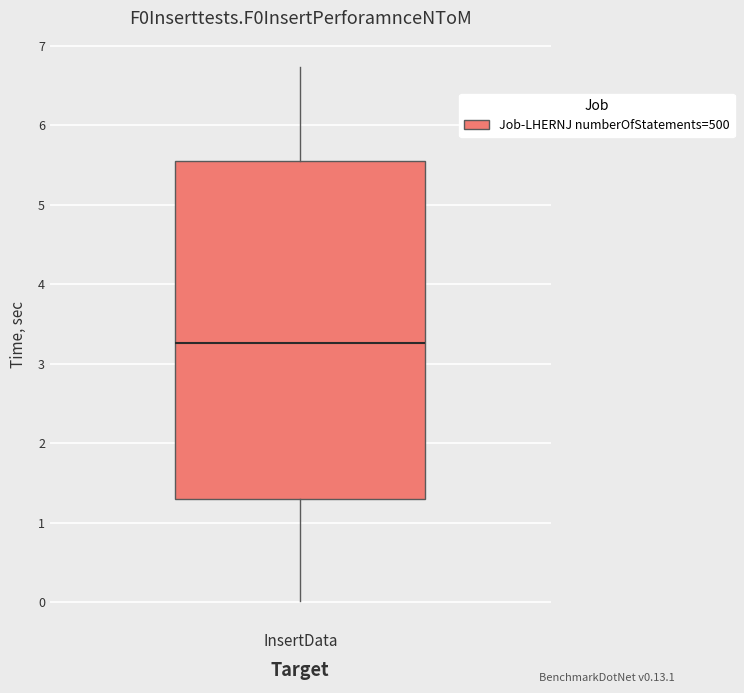

Read this box plot against the y-axis: the position of the median line, the range covered by the box, and the ends of both whiskers. The values are not printed on the chart, so give them approximately, as read against the axis.

median 3.3, box 1.3 to 5.6, whiskers 0.0 to 6.7